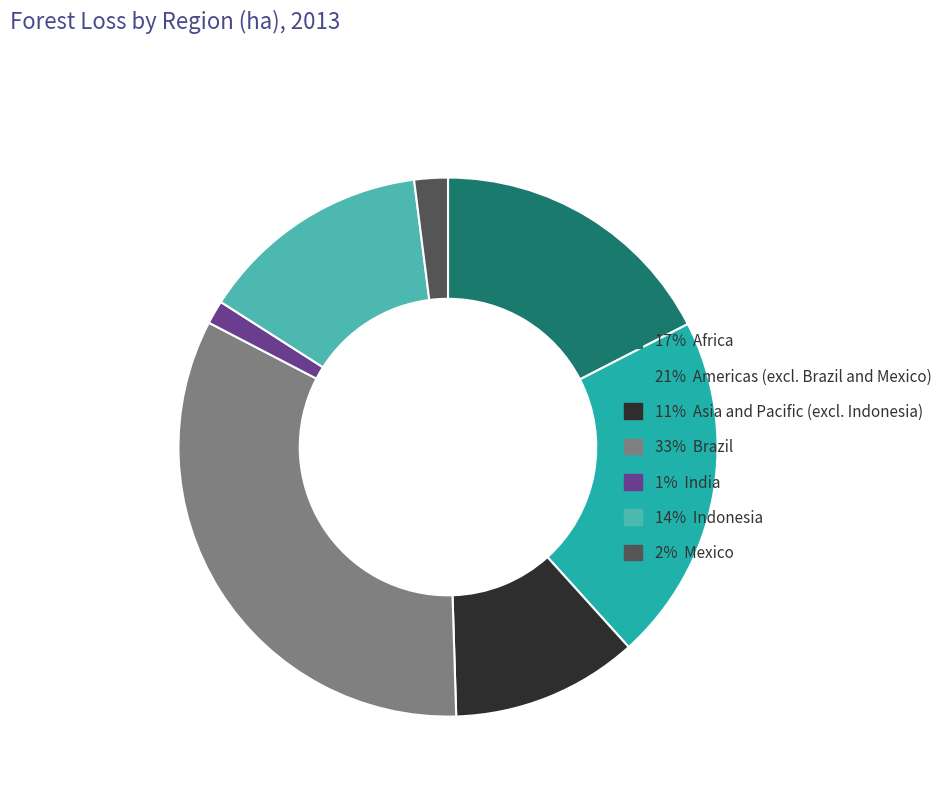

Does any single category account for the majority?

No